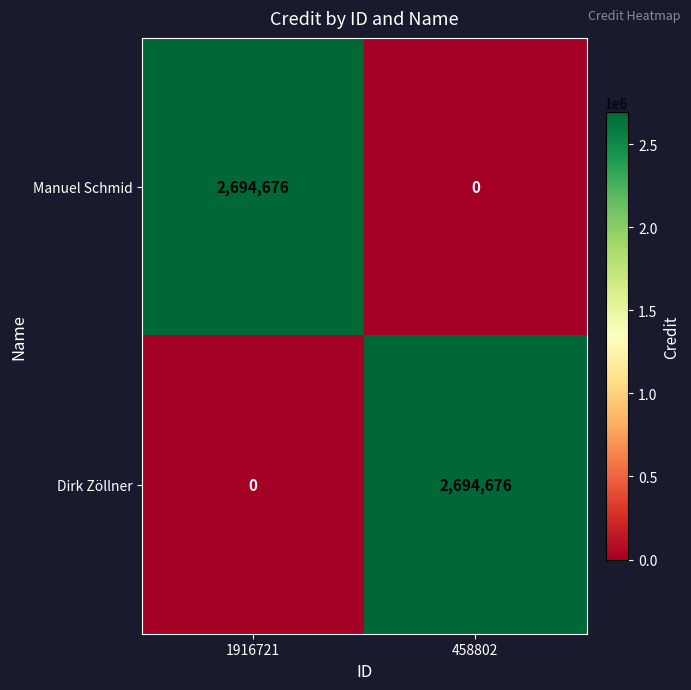

True or false: Dirk Zöllner has a value of -1613461 at 1916721.

False